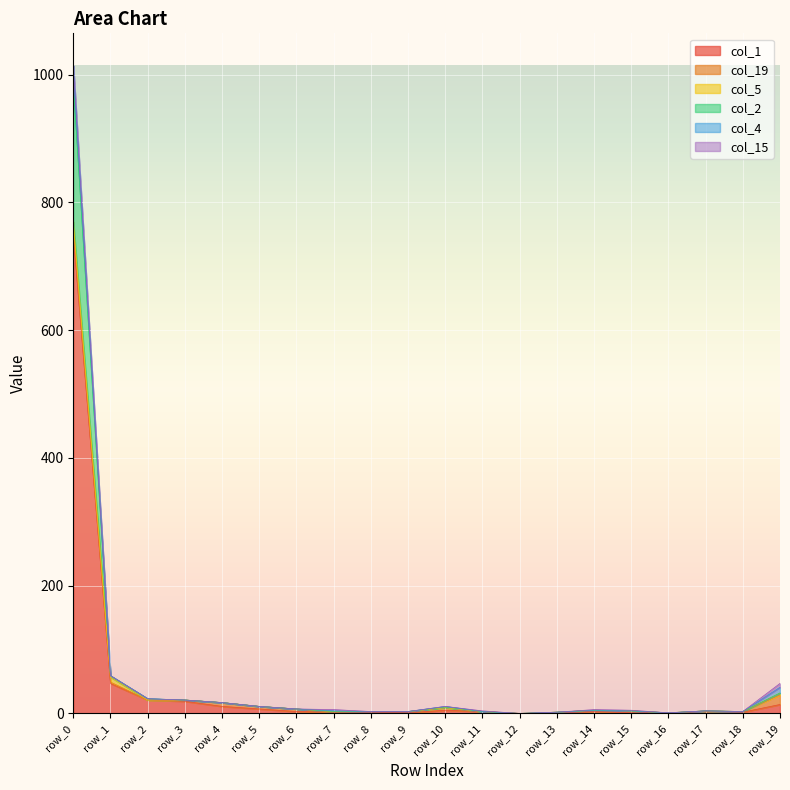

What is the difference between the col_19 values at row_16 and row_1?

2